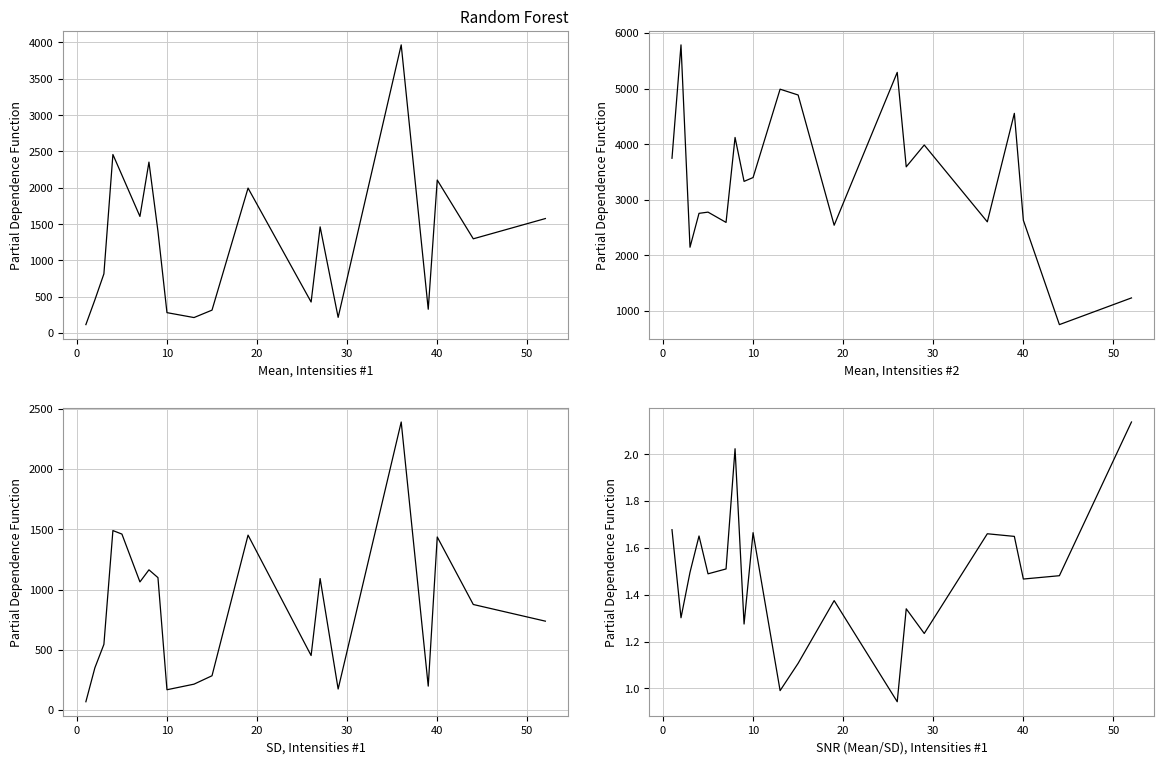

True or false: Mean, Intensities #2 has more than 2 interior local peaks.

True